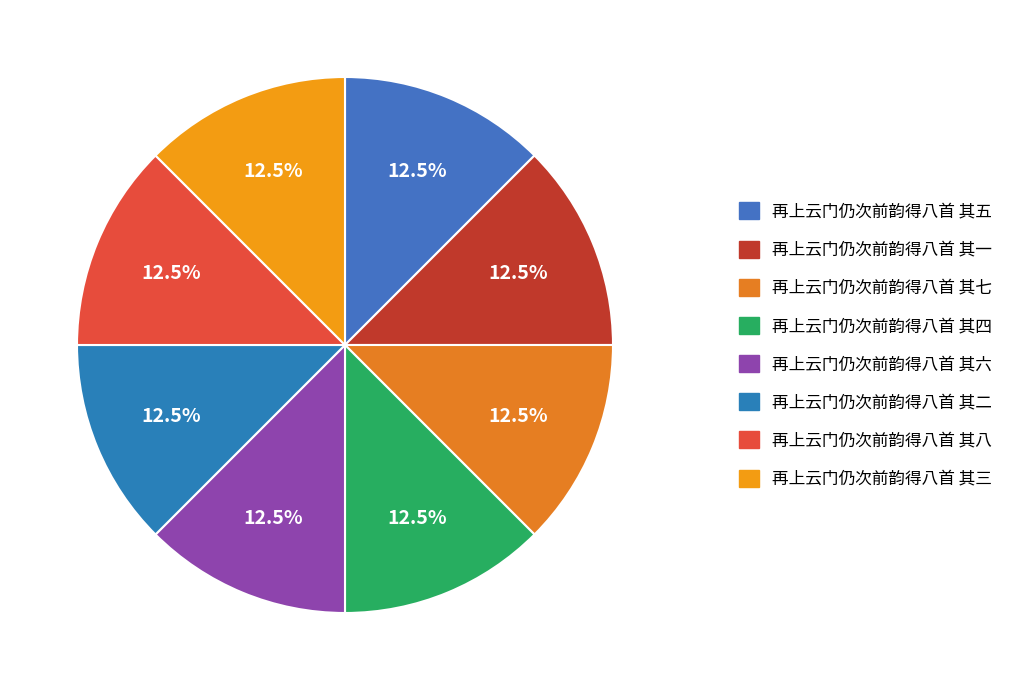

What percentage is the 再上云门仍次前韵得八首 其八 slice, to the nearest percent?

13%